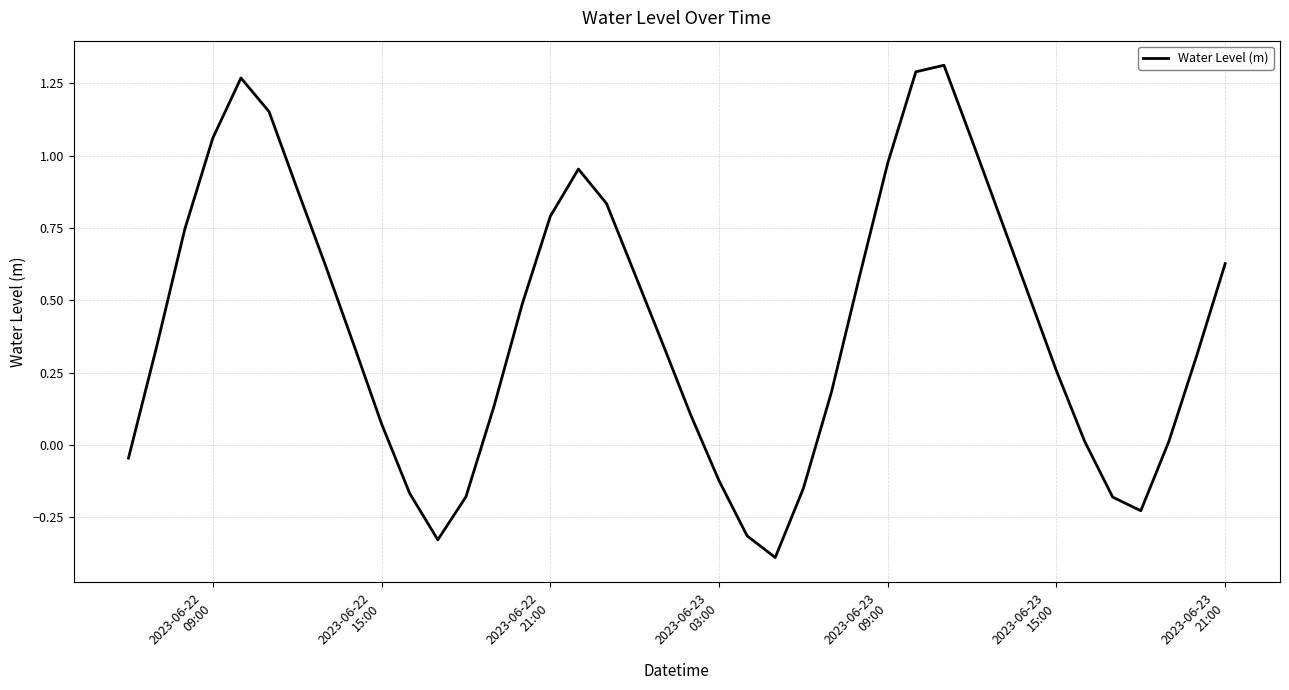

What is the smallest value displayed?

-0.4